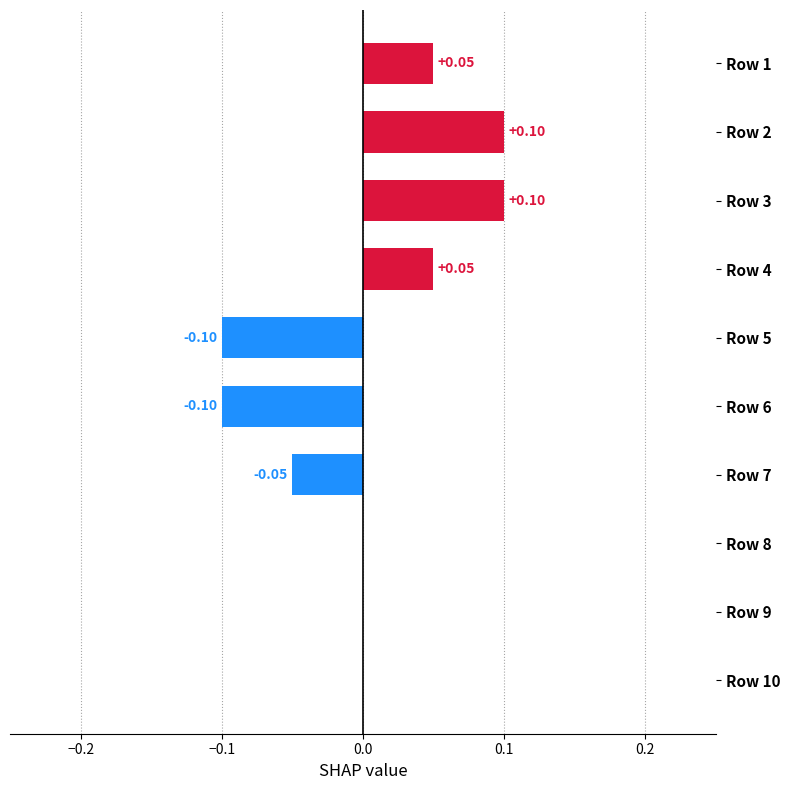

Between Row 8 and Row 3, which is larger?

Row 3